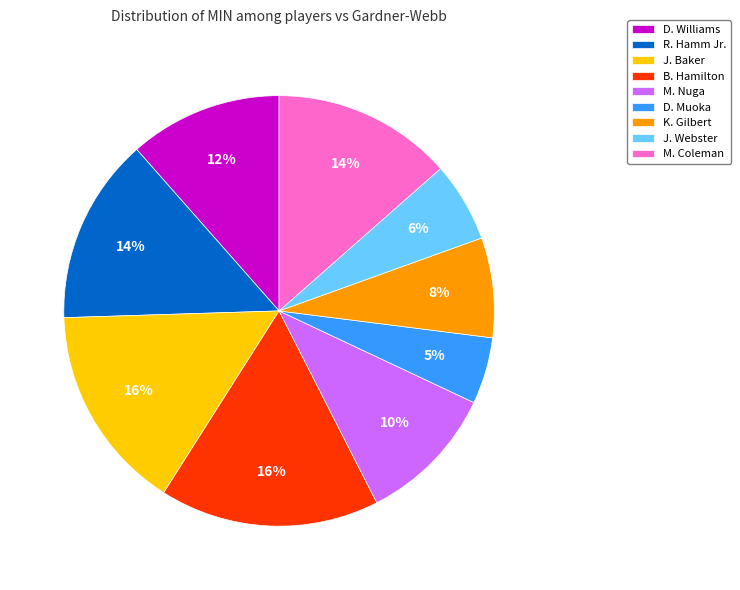

Is R. Hamm Jr. the majority of the pie?

No